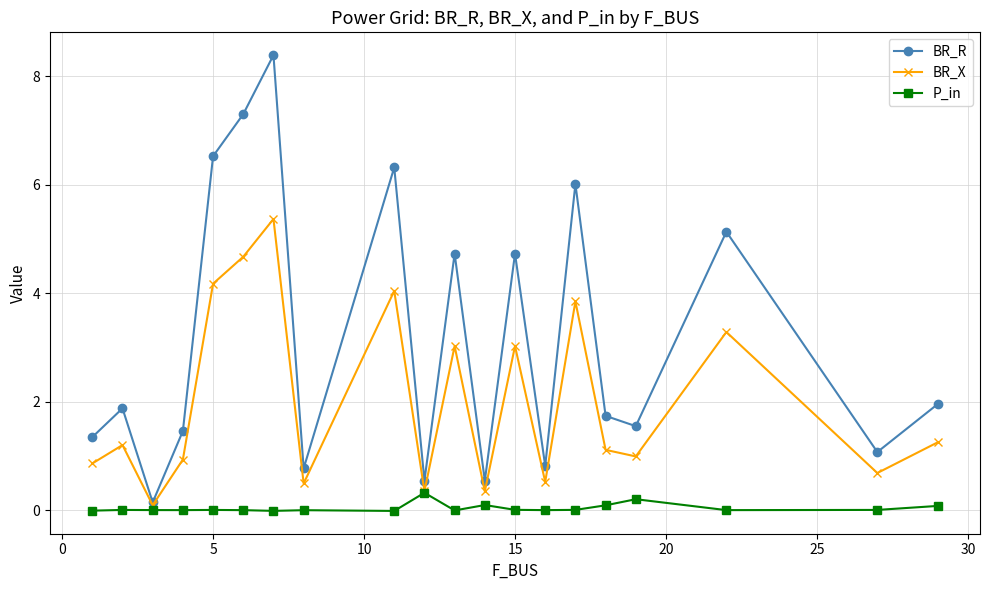

List the series in order of their overall mean, highest first.

BR_R, BR_X, P_in